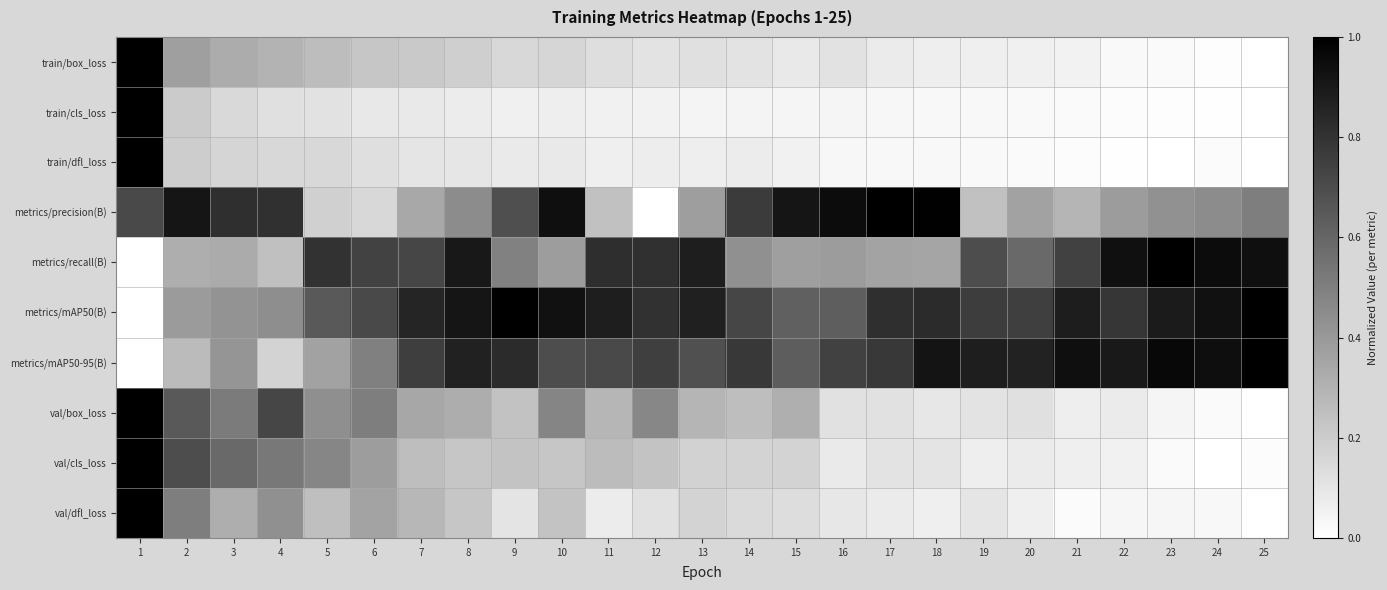

Reading left to right, what are all the values shown in this chart?

train/box_loss: 1=1.0	2=0.4	3=0.3	4=0.3	5=0.3	6=0.2	7=0.2	8=0.2	9=0.2	10=0.2	11=0.1	12=0.1	13=0.1	14=0.1	15=0.1	16=0.1	17=0.1	18=0.1	19=0.1	20=0.1	21=0.1	22=0.0	23=0.0	24=0.0	25=0.0
train/cls_loss: 1=1.0	2=0.2	3=0.1	4=0.1	5=0.1	6=0.1	7=0.1	8=0.1	9=0.1	10=0.1	11=0.1	12=0.1	13=0.0	14=0.0	15=0.0	16=0.0	17=0.0	18=0.0	19=0.0	20=0.0	21=0.0	22=0.0	23=0.0	24=0.0	25=0.0
train/dfl_loss: 1=1.0	2=0.2	3=0.2	4=0.2	5=0.2	6=0.1	7=0.1	8=0.1	9=0.1	10=0.1	11=0.1	12=0.1	13=0.1	14=0.1	15=0.1	16=0.0	17=0.0	18=0.0	19=0.0	20=0.0	21=0.0	22=0.0	23=0.0	24=0.0	25=0.0
metrics/precision(B): 1=0.7	2=0.9	3=0.8	4=0.8	5=0.2	6=0.2	7=0.3	8=0.5	9=0.7	10=0.9	11=0.2	12=0.0	13=0.4	14=0.8	15=0.9	16=1.0	17=1.0	18=1.0	19=0.2	20=0.4	21=0.3	22=0.4	23=0.4	24=0.5	25=0.5
metrics/recall(B): 1=0.0	2=0.3	3=0.3	4=0.2	5=0.8	6=0.7	7=0.7	8=0.9	9=0.5	10=0.4	11=0.8	12=0.8	13=0.9	14=0.4	15=0.4	16=0.4	17=0.4	18=0.4	19=0.7	20=0.6	21=0.7	22=0.9	23=1.0	24=1.0	25=0.9
metrics/mAP50(B): 1=0.0	2=0.4	3=0.4	4=0.4	5=0.7	6=0.7	7=0.9	8=0.9	9=1.0	10=0.9	11=0.9	12=0.8	13=0.9	14=0.7	15=0.6	16=0.6	17=0.8	18=0.8	19=0.8	20=0.8	21=0.9	22=0.8	23=0.9	24=0.9	25=1.0
metrics/mAP50-95(B): 1=0.0	2=0.3	3=0.4	4=0.2	5=0.4	6=0.5	7=0.8	8=0.9	9=0.8	10=0.7	11=0.7	12=0.8	13=0.7	14=0.8	15=0.6	16=0.7	17=0.8	18=0.9	19=0.9	20=0.9	21=0.9	22=0.9	23=1.0	24=0.9	25=1.0
val/box_loss: 1=1.0	2=0.6	3=0.5	4=0.7	5=0.4	6=0.5	7=0.3	8=0.3	9=0.2	10=0.5	11=0.3	12=0.5	13=0.3	14=0.3	15=0.3	16=0.1	17=0.1	18=0.1	19=0.1	20=0.1	21=0.1	22=0.1	23=0.0	24=0.0	25=0.0
val/cls_loss: 1=1.0	2=0.7	3=0.6	4=0.5	5=0.5	6=0.4	7=0.3	8=0.2	9=0.2	10=0.2	11=0.3	12=0.2	13=0.2	14=0.2	15=0.2	16=0.1	17=0.1	18=0.1	19=0.1	20=0.1	21=0.1	22=0.1	23=0.0	24=0.0	25=0.0
val/dfl_loss: 1=1.0	2=0.5	3=0.3	4=0.4	5=0.3	6=0.4	7=0.3	8=0.2	9=0.1	10=0.2	11=0.1	12=0.1	13=0.2	14=0.1	15=0.1	16=0.1	17=0.1	18=0.1	19=0.1	20=0.1	21=0.0	22=0.0	23=0.0	24=0.0	25=0.0